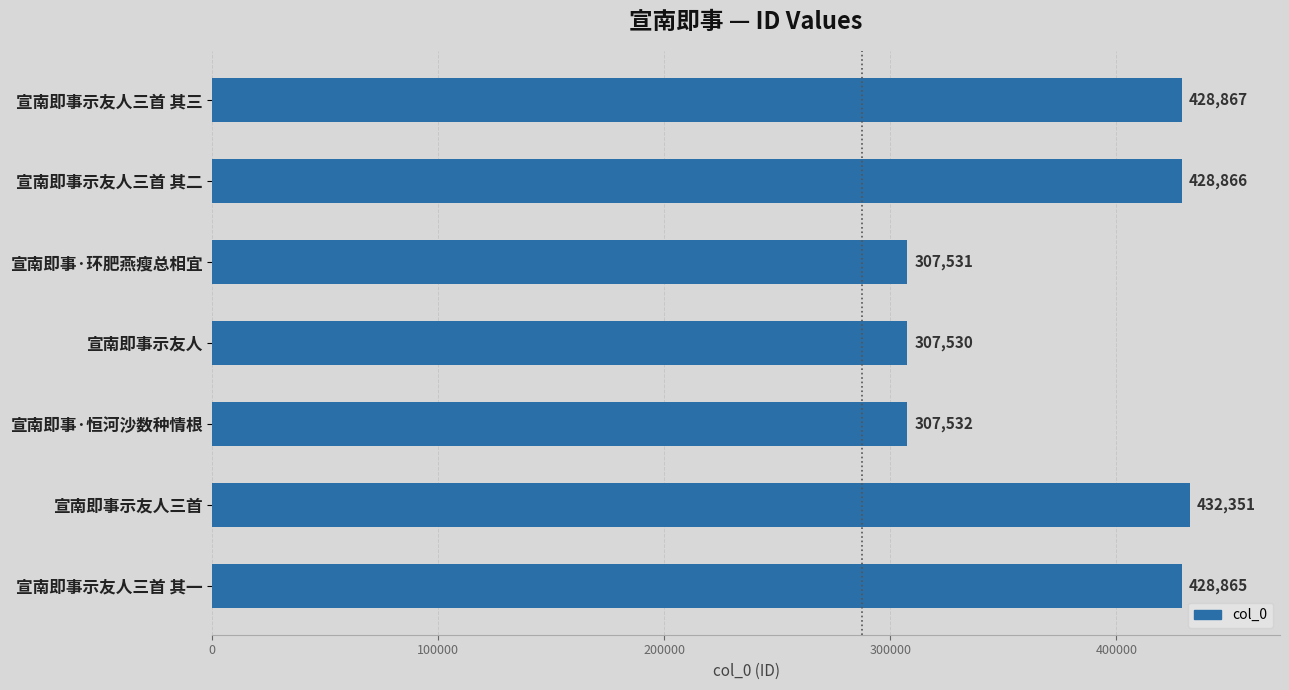

What is the label of the 4th bar from the top?

宣南即事示友人